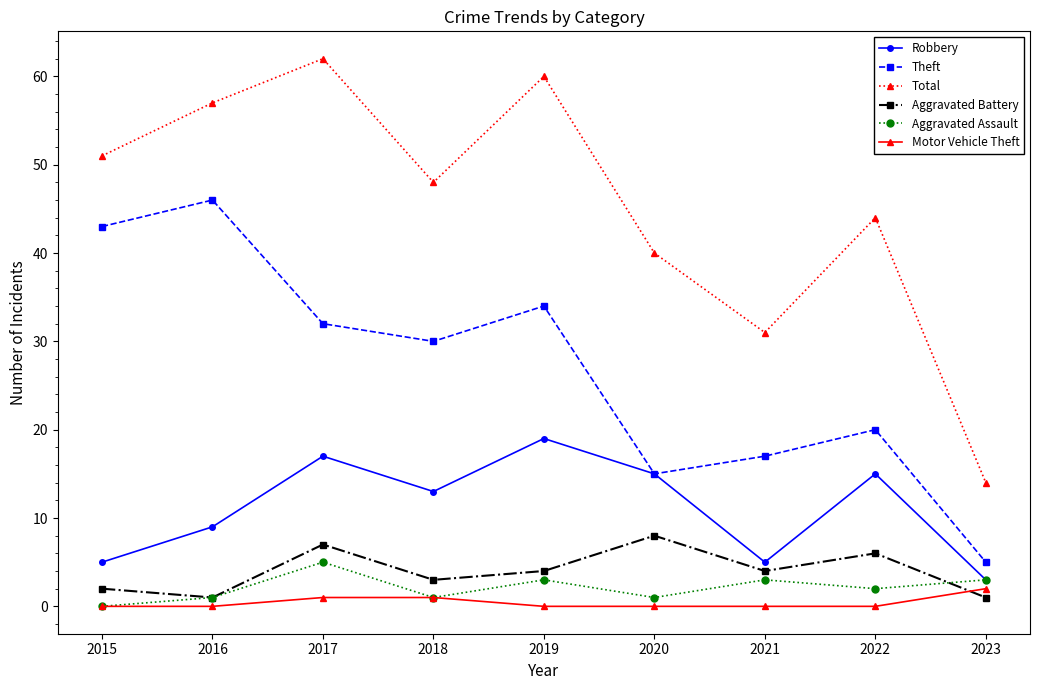

Reading left to right, list all the values displayed in this chart.

Robbery: 2015=5	2016=9	2017=17	2018=13	2019=19	2020=15	2021=5	2022=15	2023=3
Theft: 2015=43	2016=46	2017=32	2018=30	2019=34	2020=15	2021=17	2022=20	2023=5
Total: 2015=51	2016=57	2017=62	2018=48	2019=60	2020=40	2021=31	2022=44	2023=14
Aggravated Battery: 2015=2	2016=1	2017=7	2018=3	2019=4	2020=8	2021=4	2022=6	2023=1
Aggravated Assault: 2015=0	2016=1	2017=5	2018=1	2019=3	2020=1	2021=3	2022=2	2023=3
Motor Vehicle Theft: 2015=0	2016=0	2017=1	2018=1	2019=0	2020=0	2021=0	2022=0	2023=2